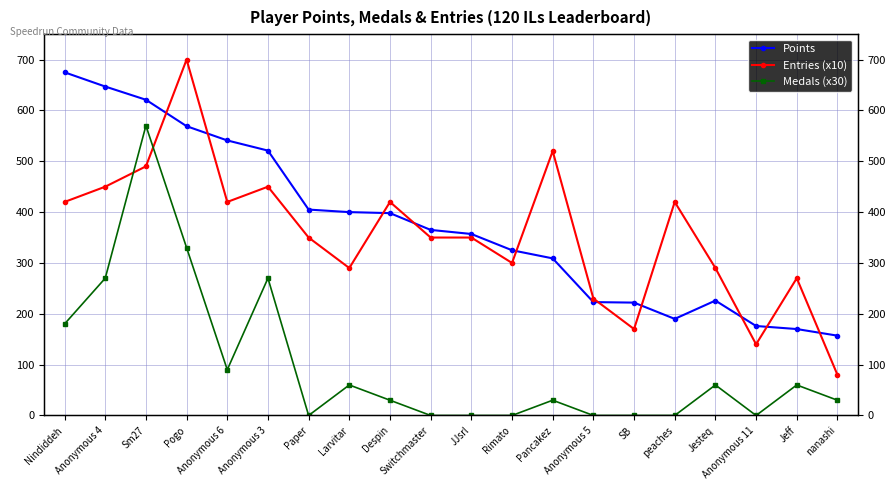

Where does the Entries (x10) series first go above 350?

Nindiddeh